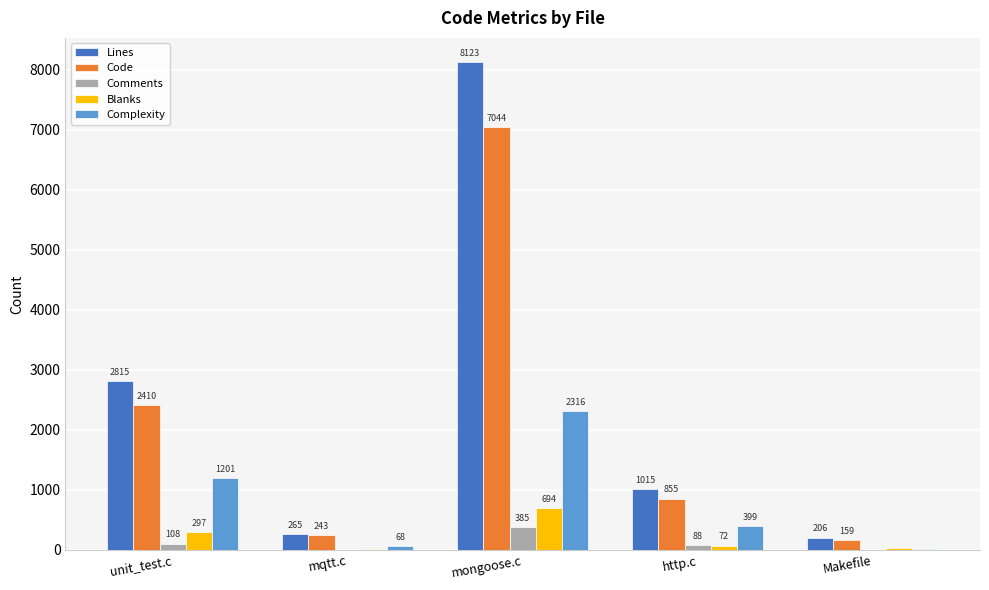

Which series changed the most between mqtt.c and http.c?

Lines